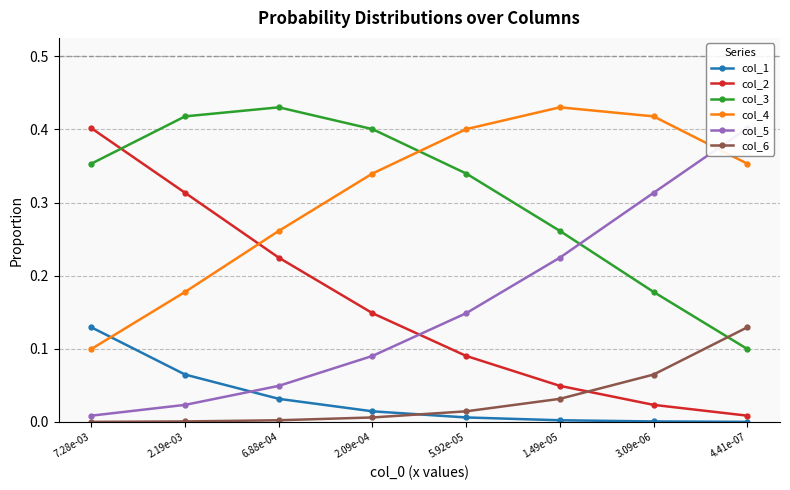

Which series has the largest range (max minus min)?

col_5